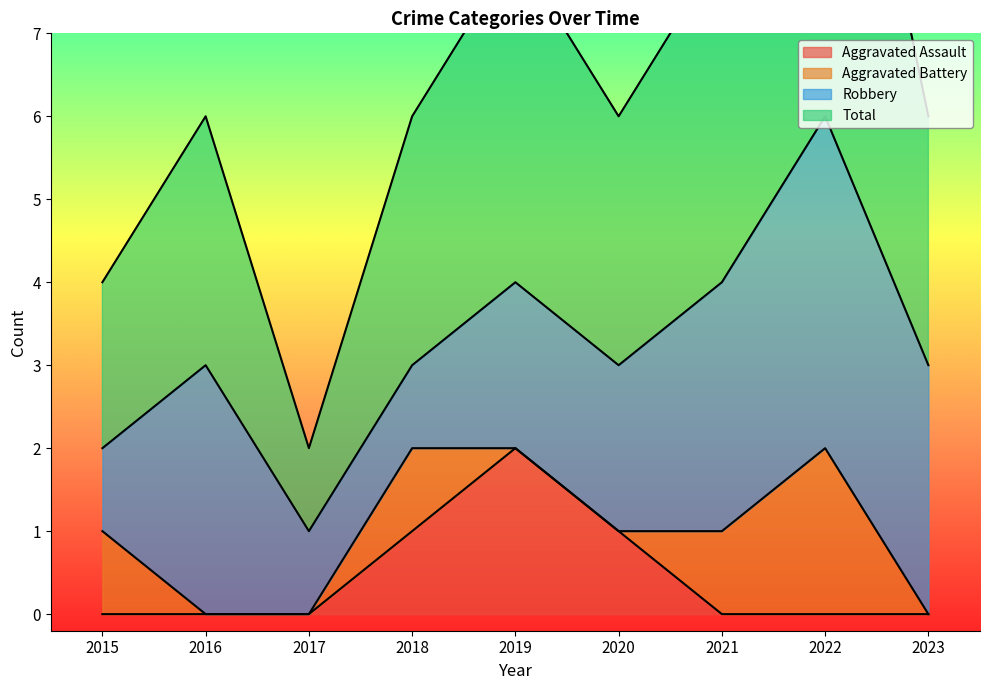

The Aggravated Assault series shows 1 at 2020. True or false?

True